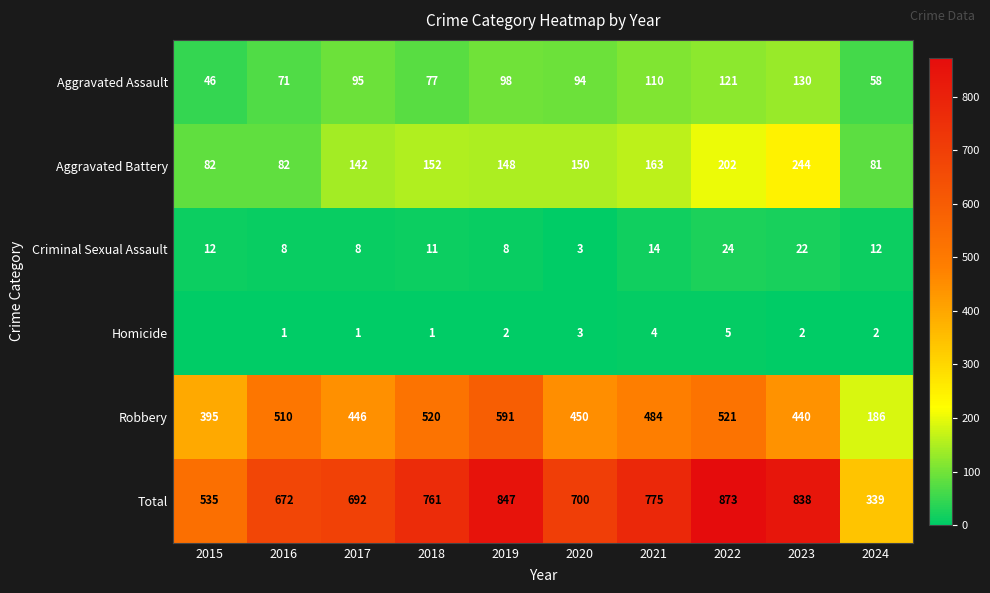

How many data points in Total are less than 761?

5